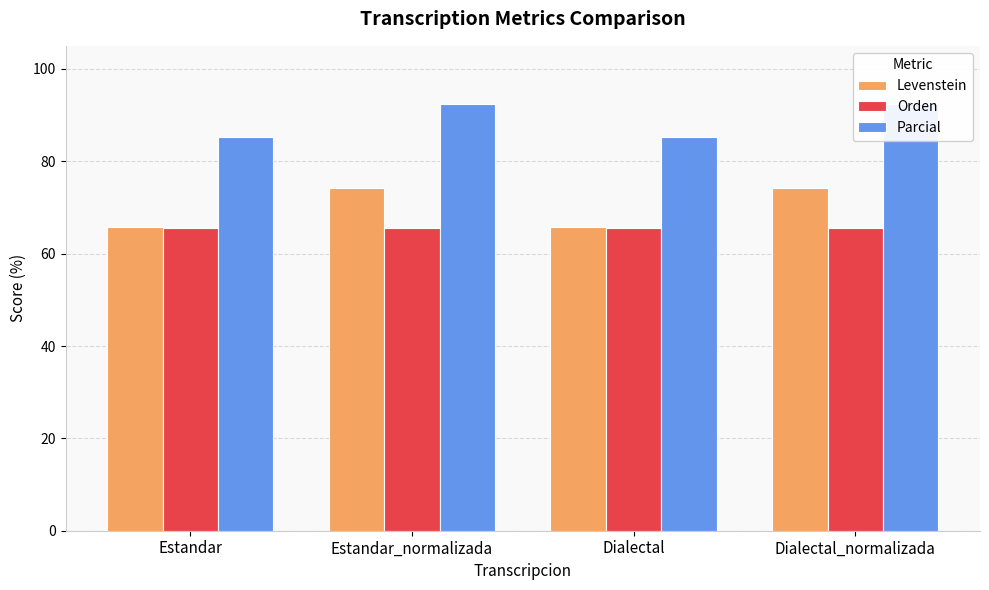

Which series has the widest spread of values?

Levenstein